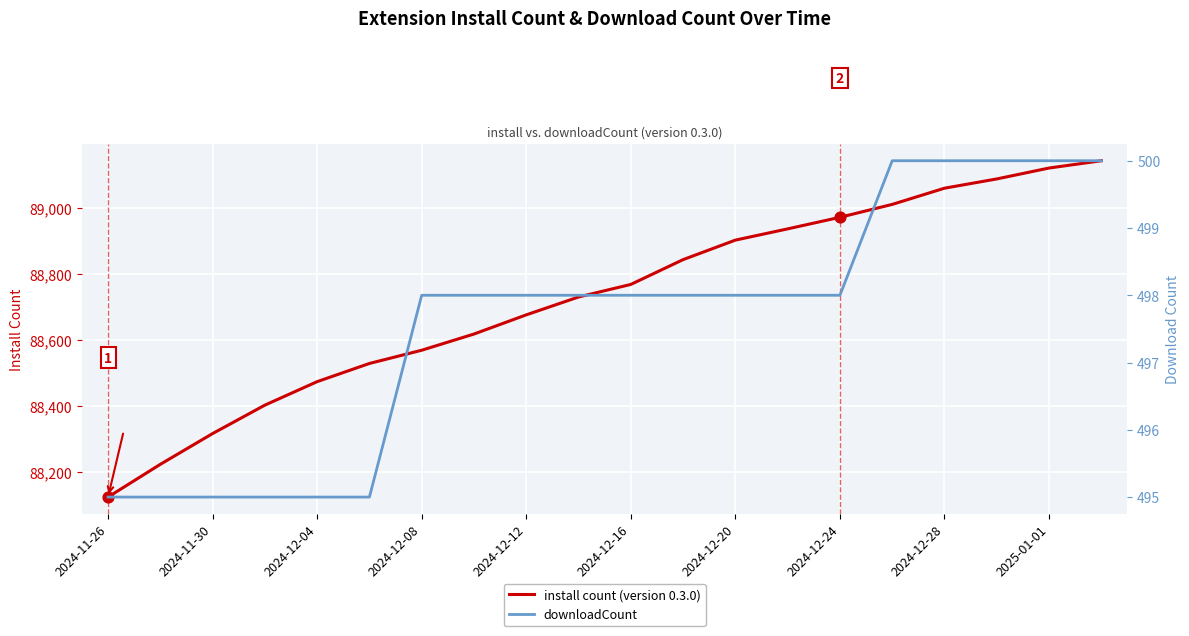

Which series reaches the maximum Y coordinate?

install count (version 0.3.0)